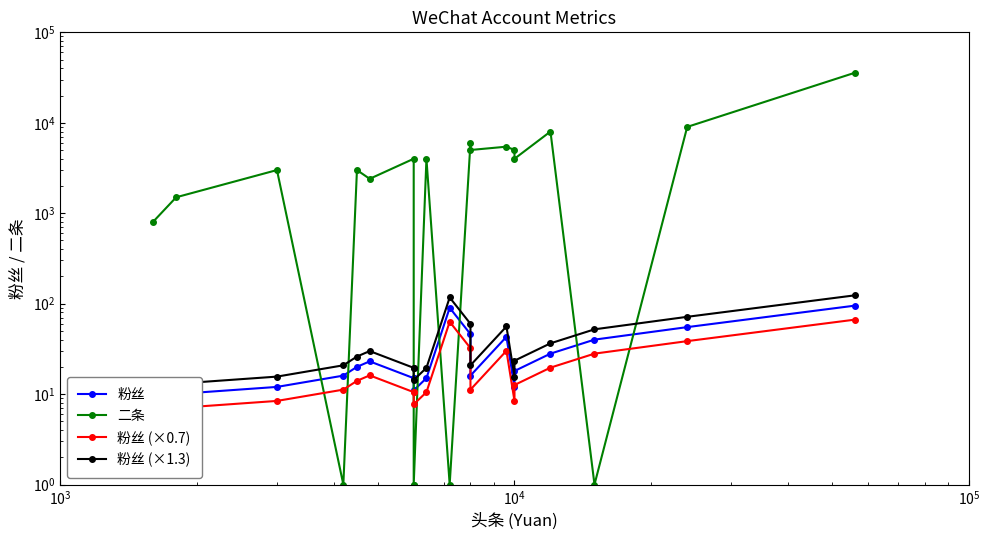

At how many categories does at least one series exceed 35067?

1